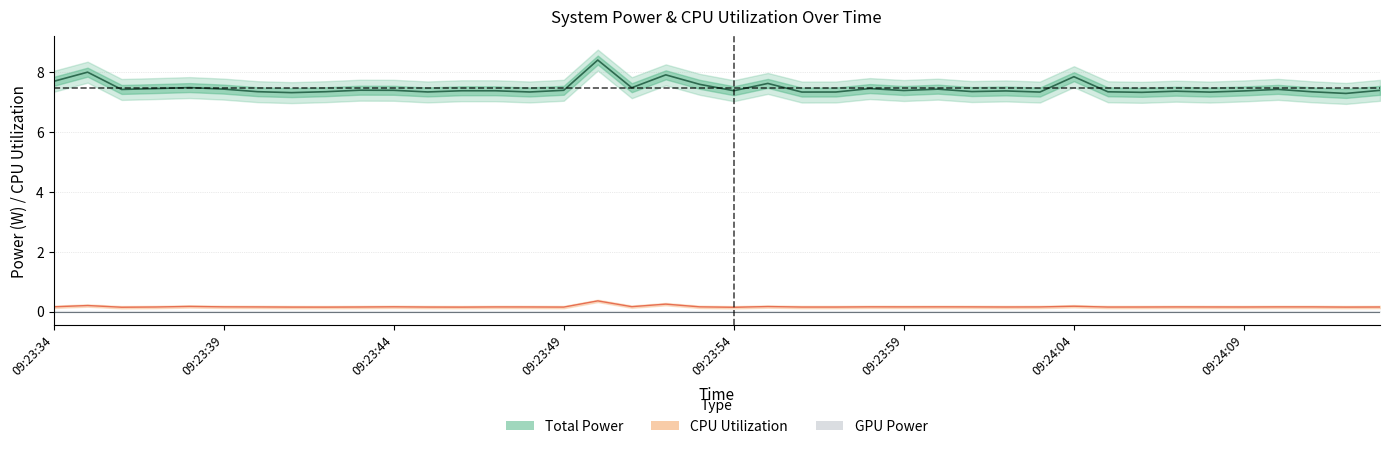

True or false: GPU Power and CPU Utilization intersect in this chart.

False